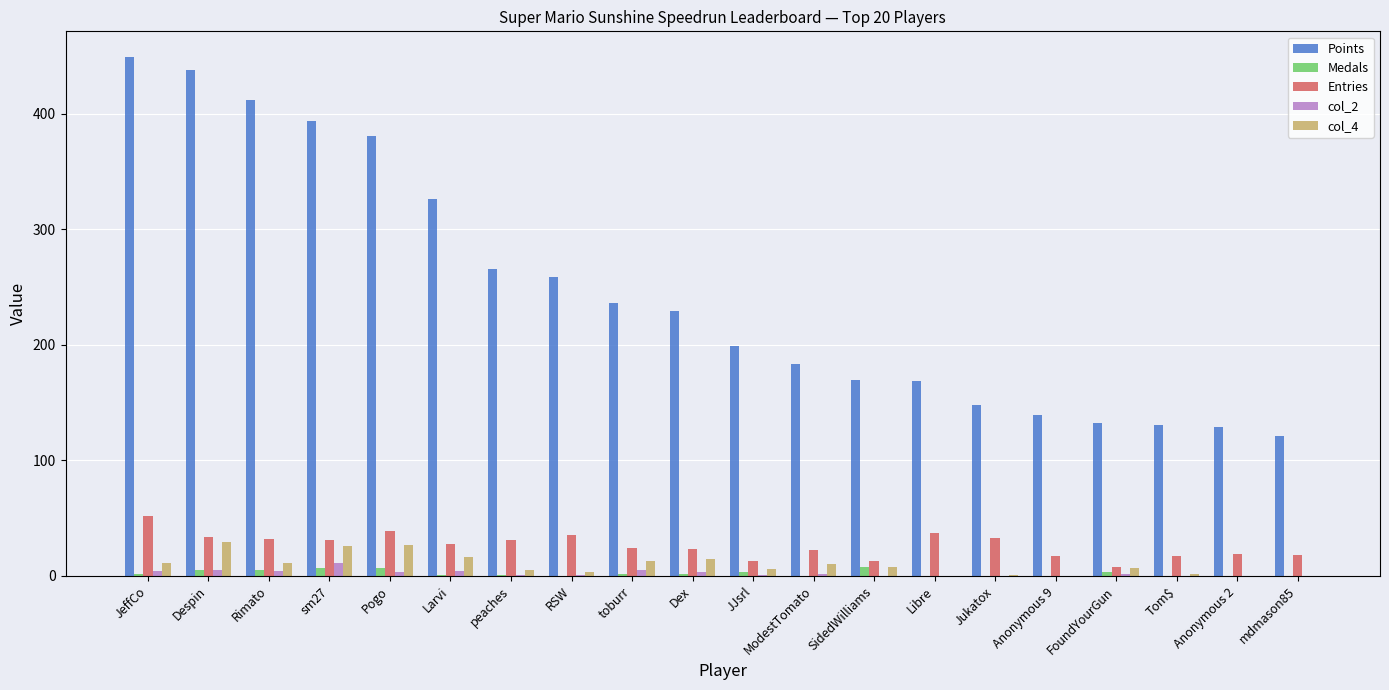

Which category has the highest value across all series?

JeffCo